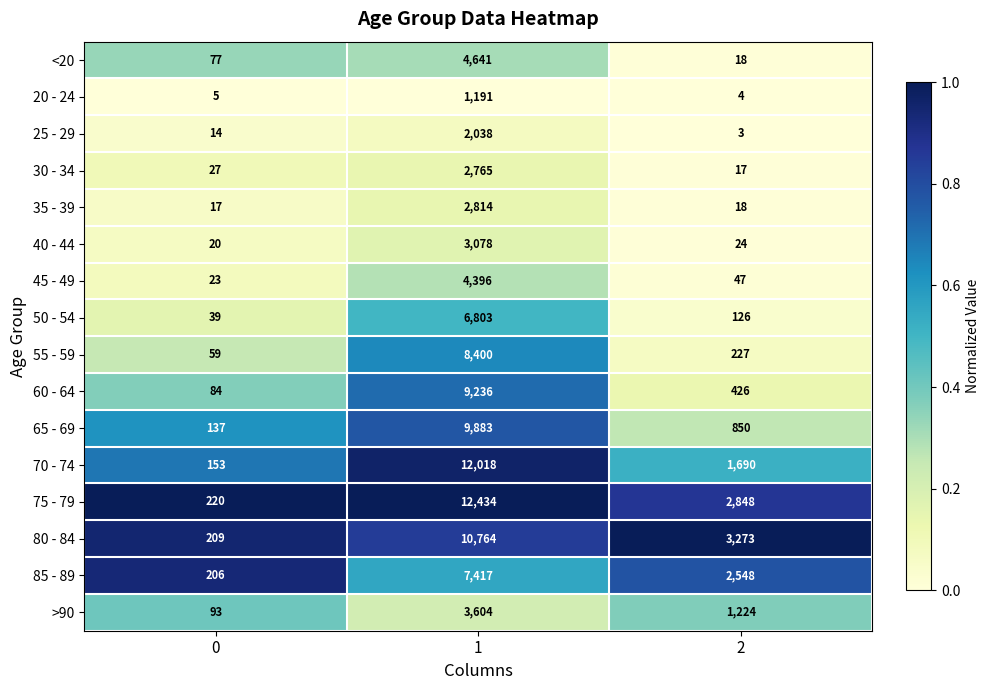

True or false: 85 - 89 has a value of 324 at 0.

False